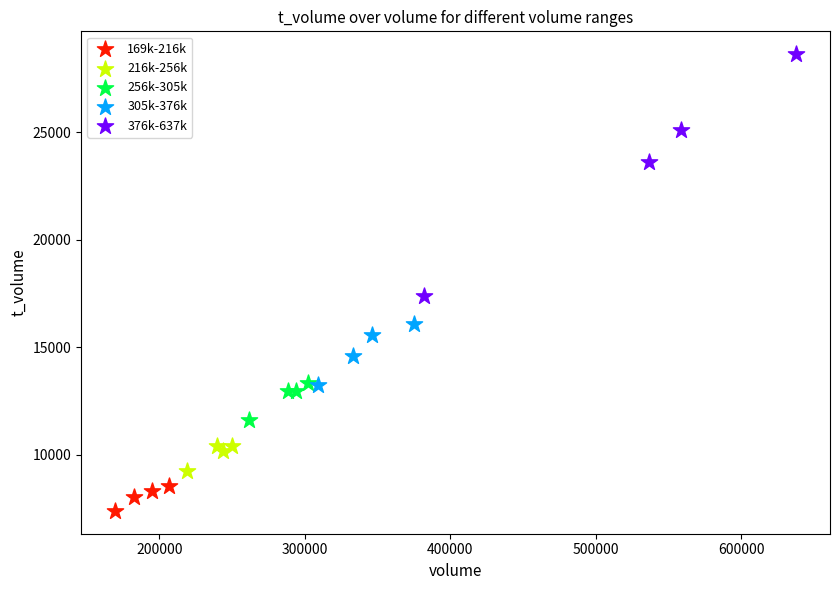

What are all the series names shown in the legend?

169k-216k, 216k-256k, 256k-305k, 305k-376k, 376k-637k